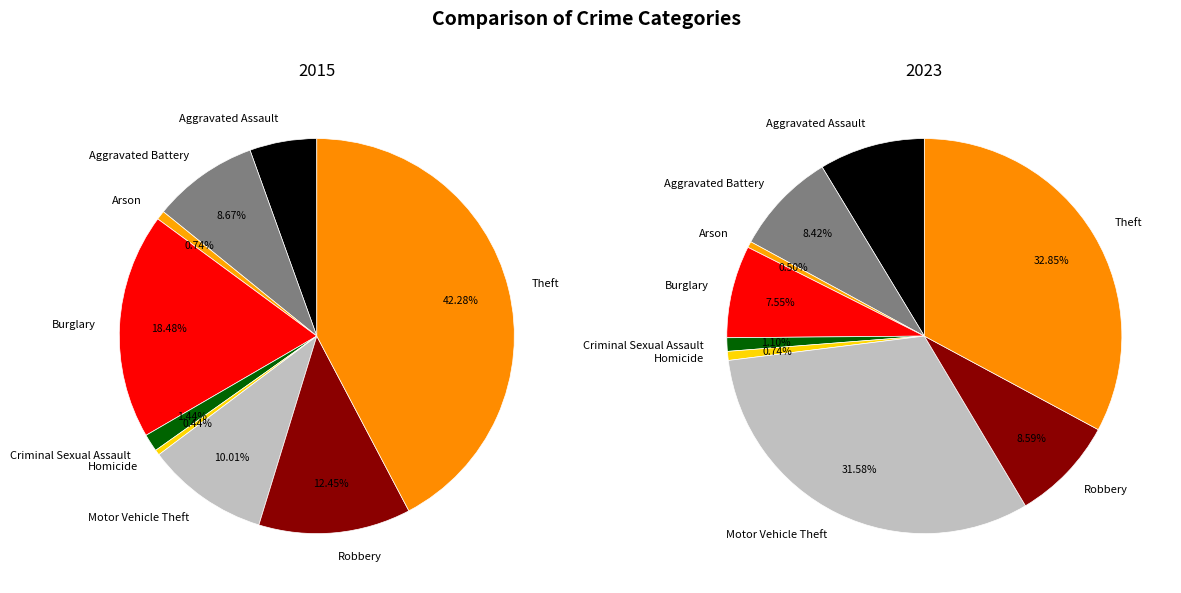

Count the number of slices in the pie.

9